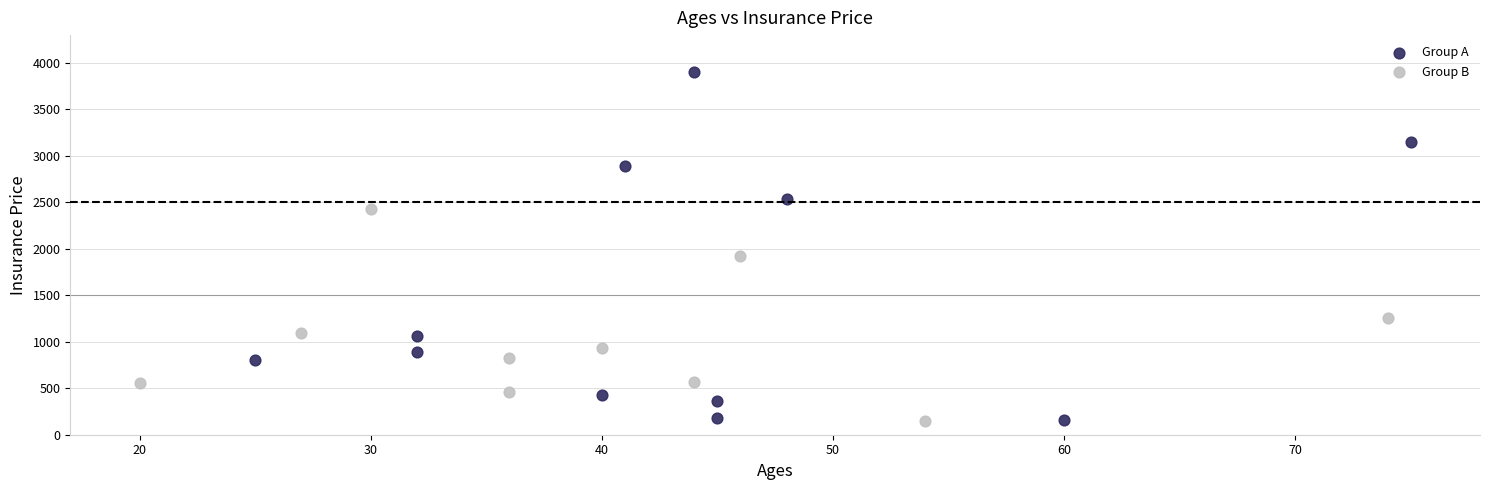

Which series contains the highest Y value?

Group A